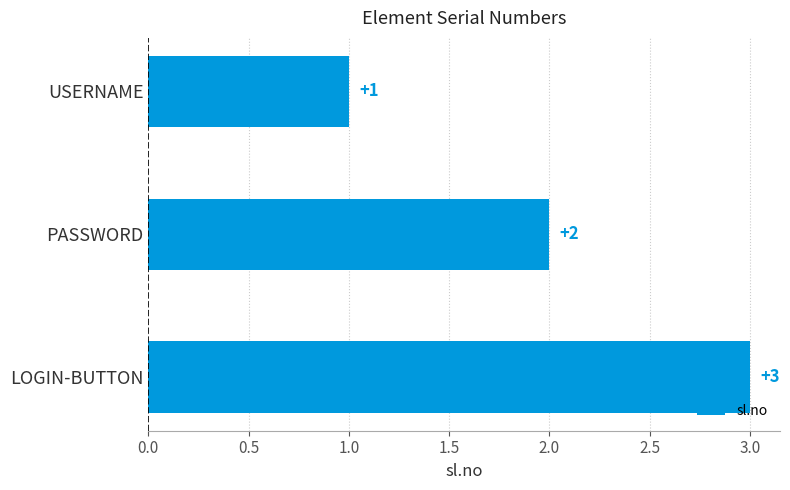

What is the sum of all values?

6